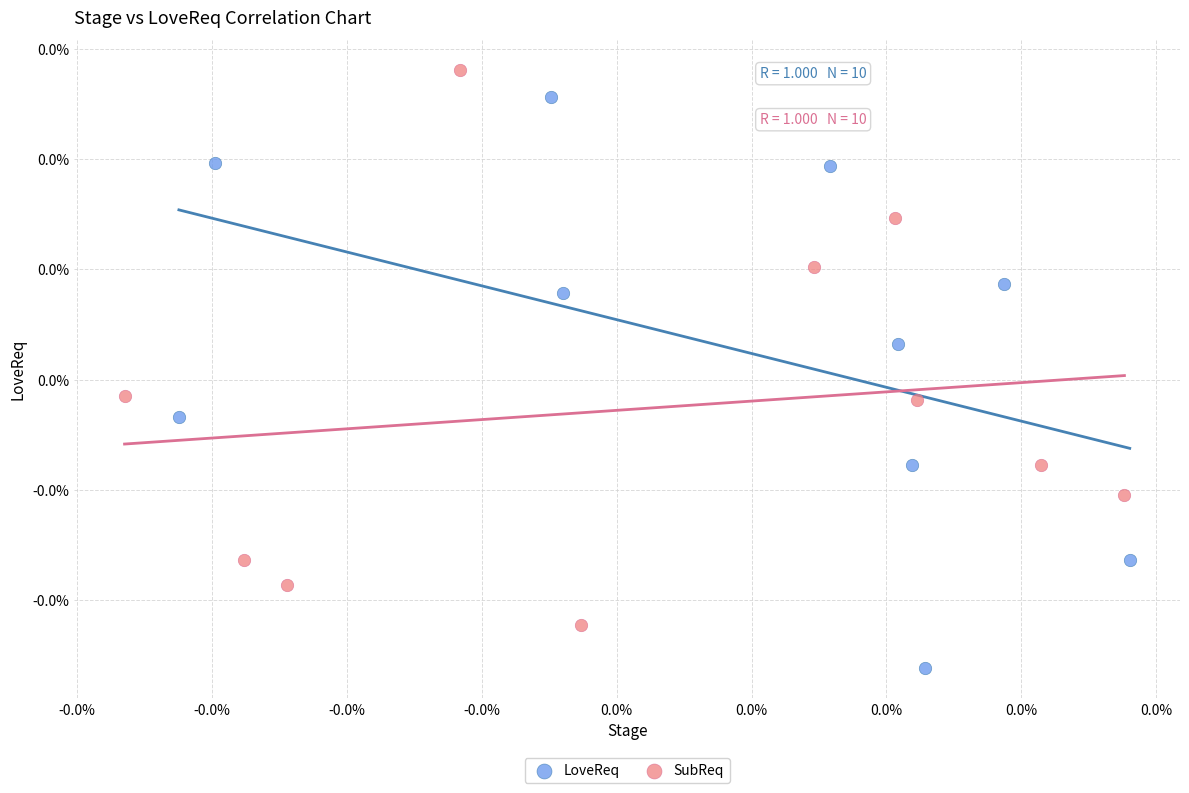

Which series has the widest spread of Y values?

LoveReq